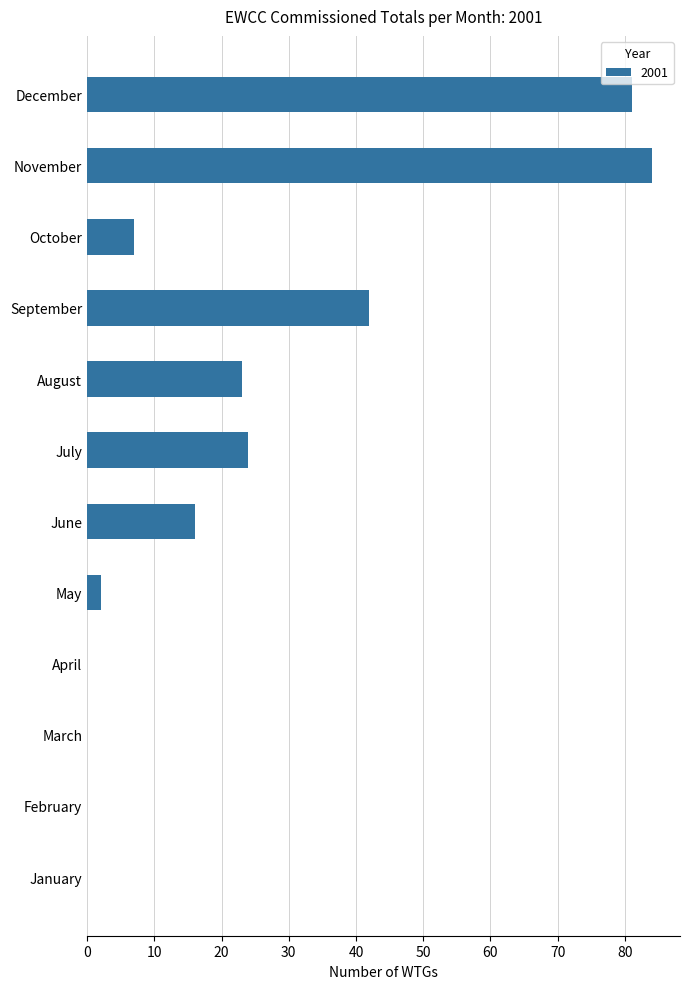

Read the value at October, to the nearest 10.

10